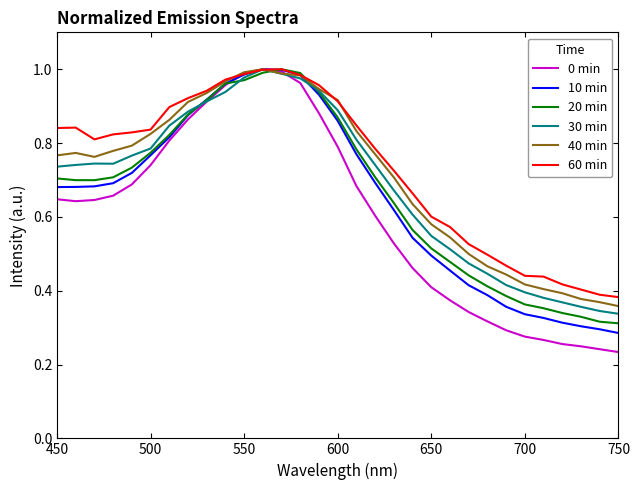

What is the total value across all series at 550?

5.9